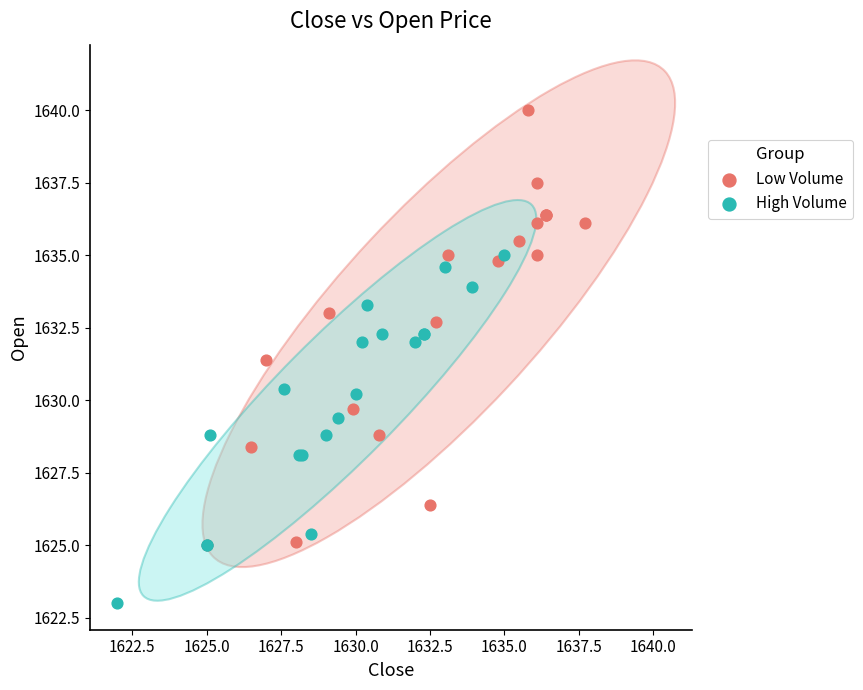

Which series contains the highest Y value?

Low Volume